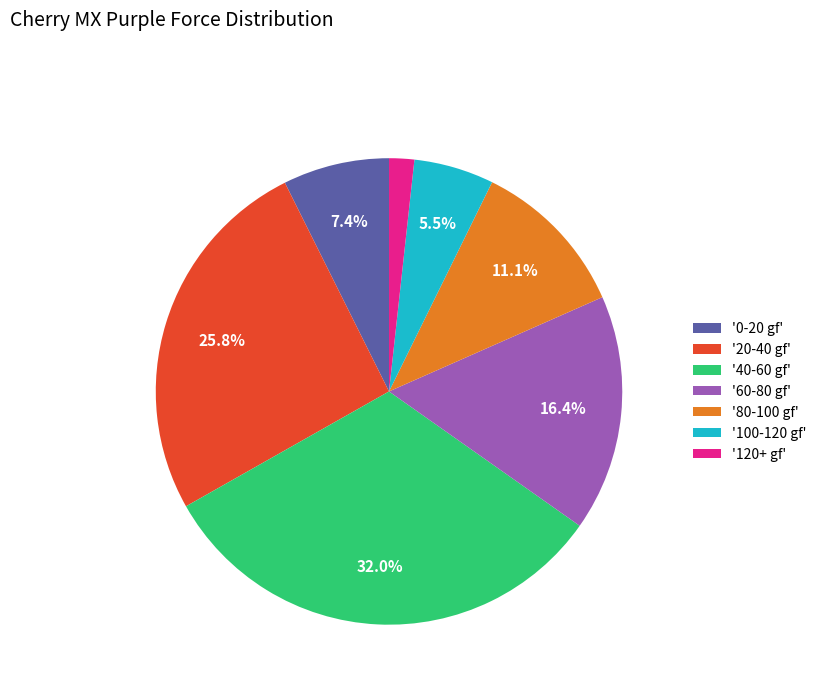

Is the sum of '40-60 gf' and '100-120 gf' greater than half?

No